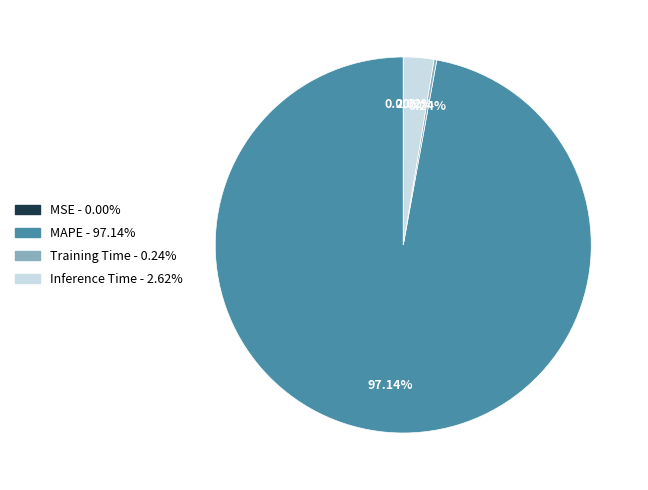

Which category has the biggest portion of the pie?

MAPE